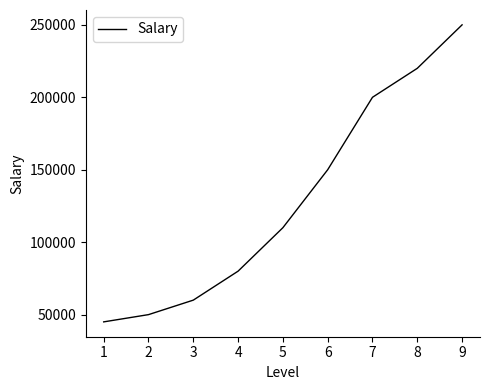

Is this an area chart (filled region under the line)?

No